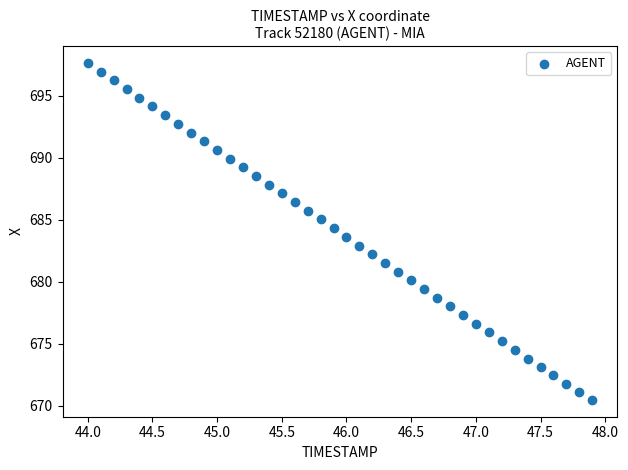

What is the range of X values (max minus min)?

3.9